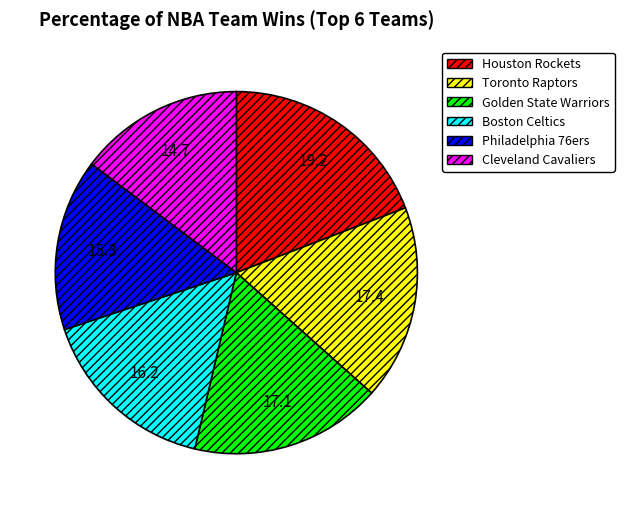

True or false: Cleveland Cavaliers accounts for 1% of the total.

False